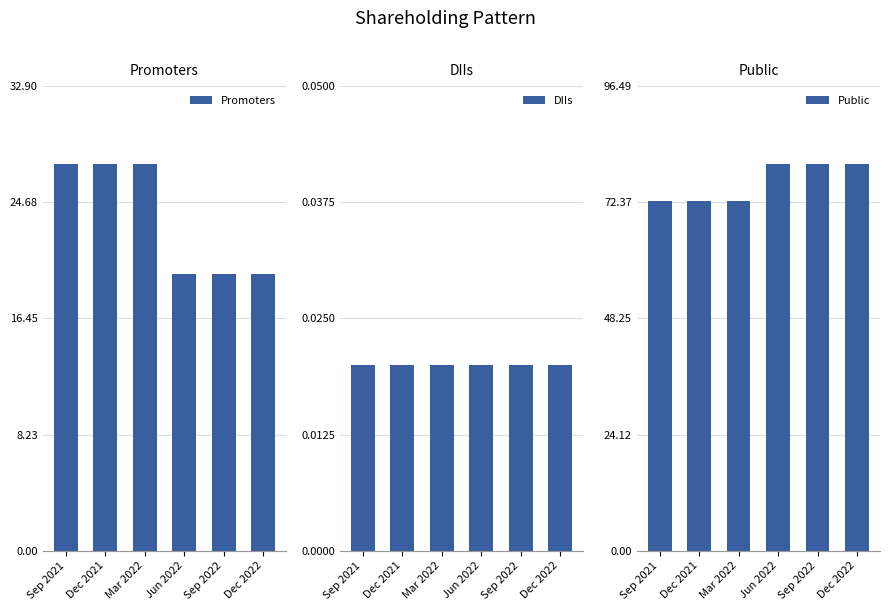

What is the label of the 4th bar from the left?

Jun 2022